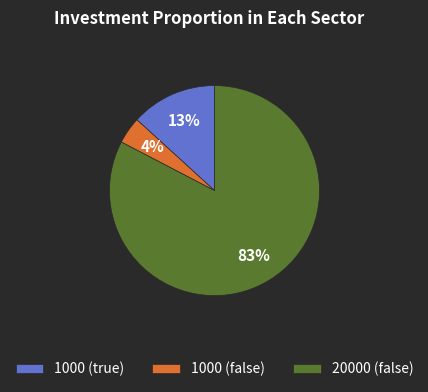

Does 20000 (false) account for over 50% of the chart?

Yes